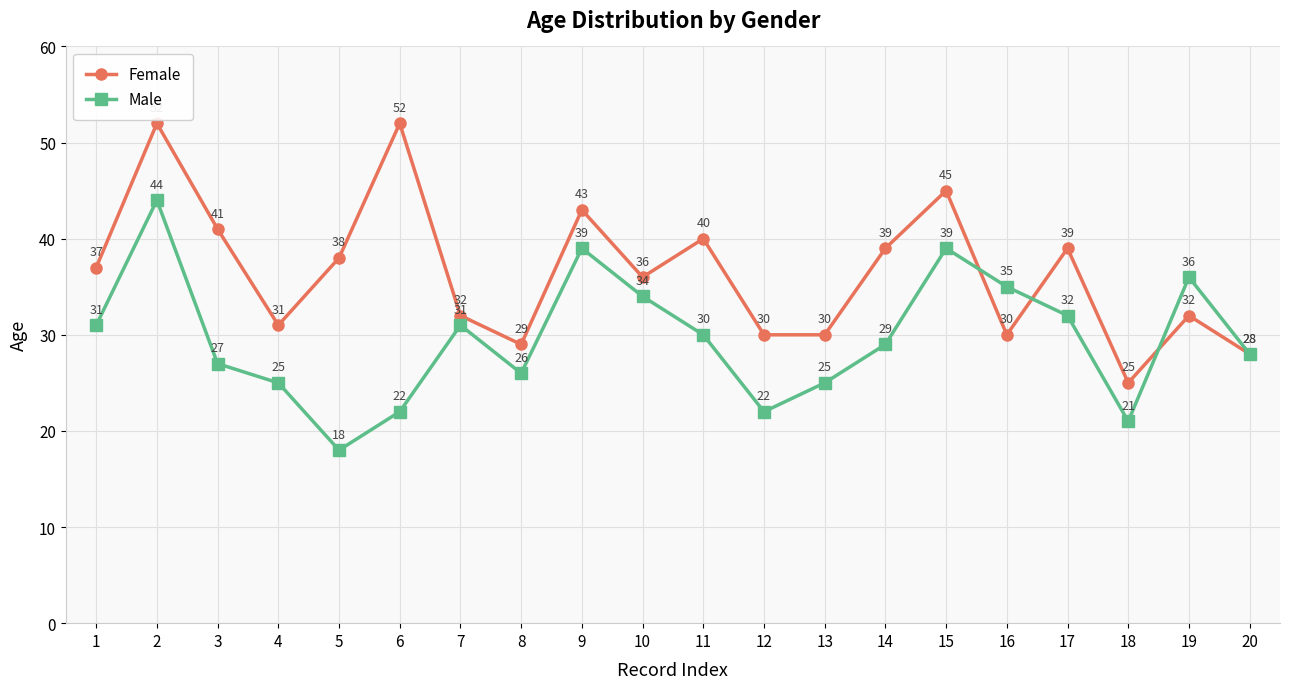

Where is the first local maximum for Female?

2